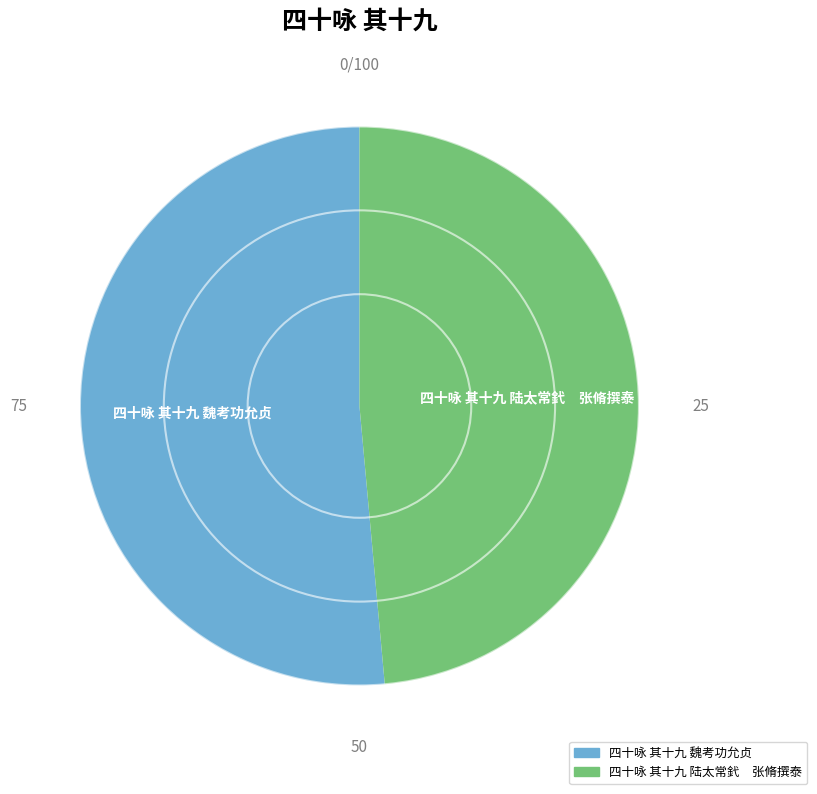

Is the sum of 四十咏 其十九 魏考功允贞 and 四十咏 其十九 陆太常釴 张脩撰泰 greater than half?

Yes